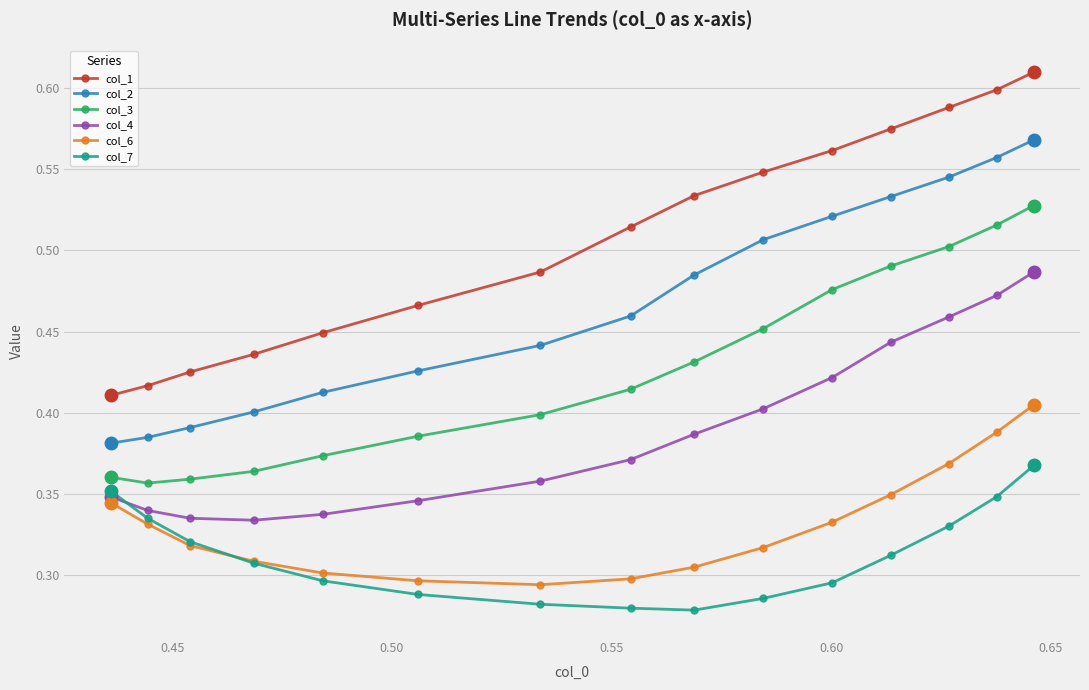

What are all the series names shown in the legend?

col_1, col_2, col_3, col_4, col_6, col_7